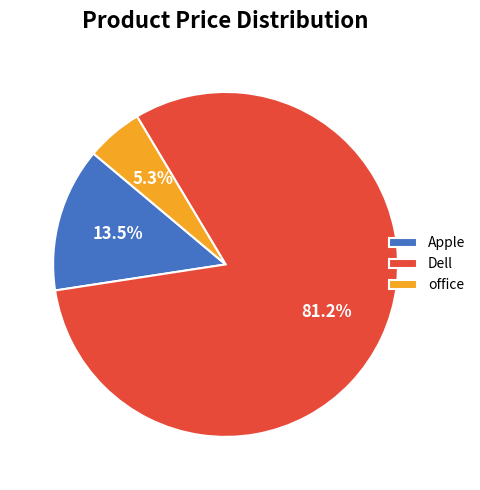

How many slices are in this pie chart?

3